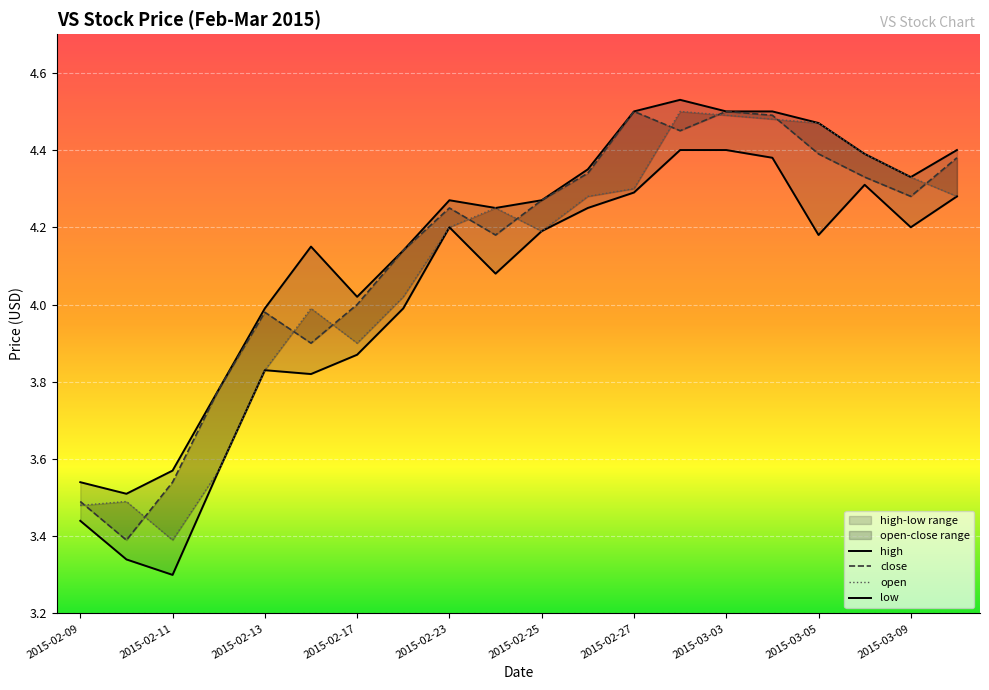

Which series changed the most between 2015-02-18 and 2015-02-25?

low